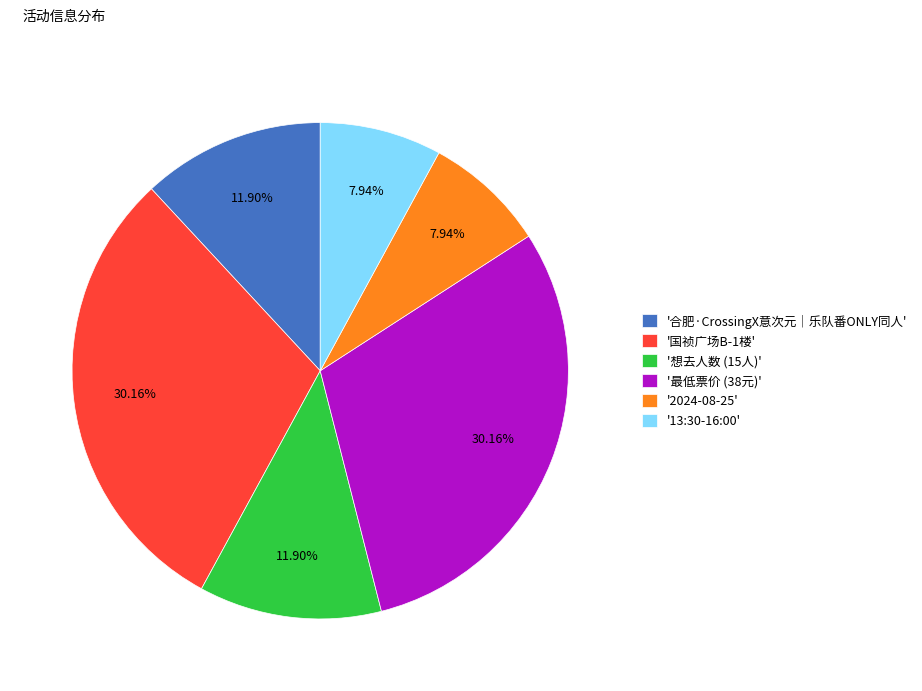

Do '合肥·CrossingX意次元｜乐队番ONLY同人' and '13:30-16:00' together represent more than half of the pie?

No